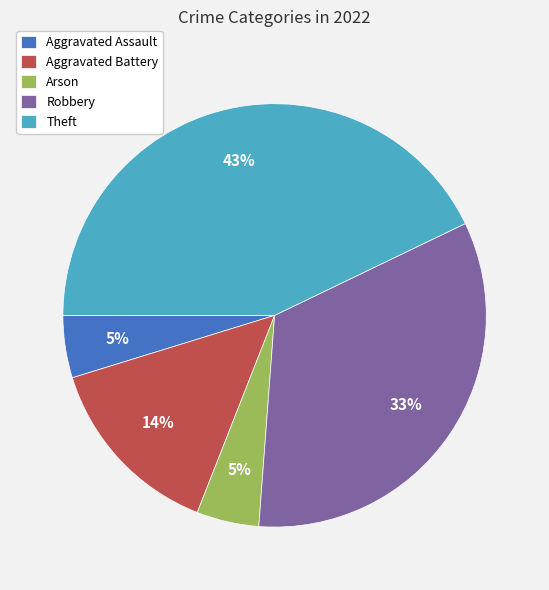

Between Theft and Aggravated Assault, which is larger?

Theft